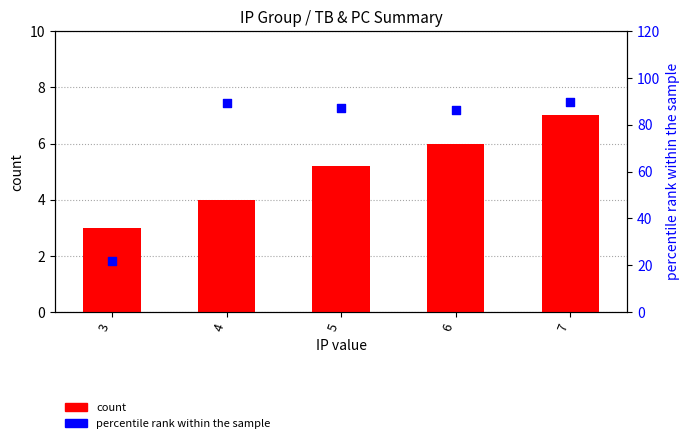

Which series contains the highest Y value?

percentile rank within the sample